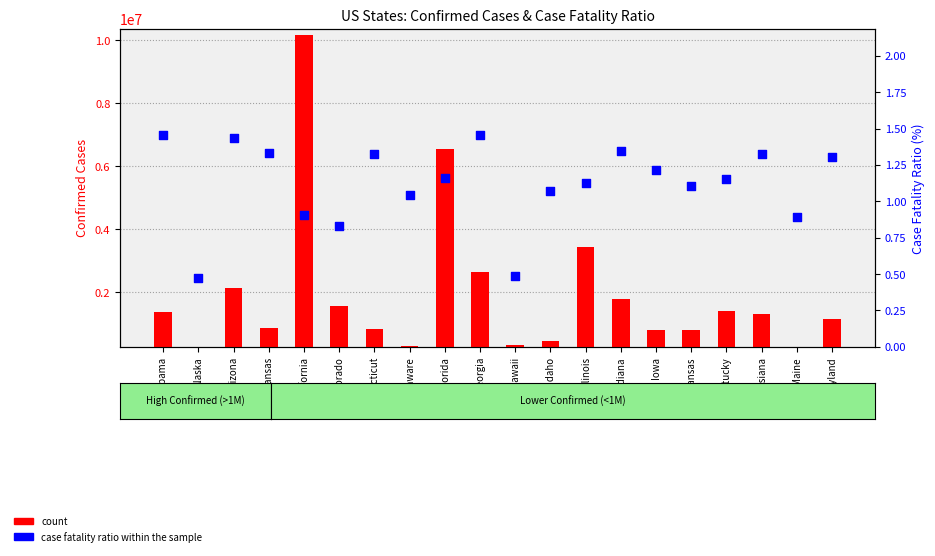

Is the value of case fatality ratio at Arizona greater than the value of count at Delaware?

No